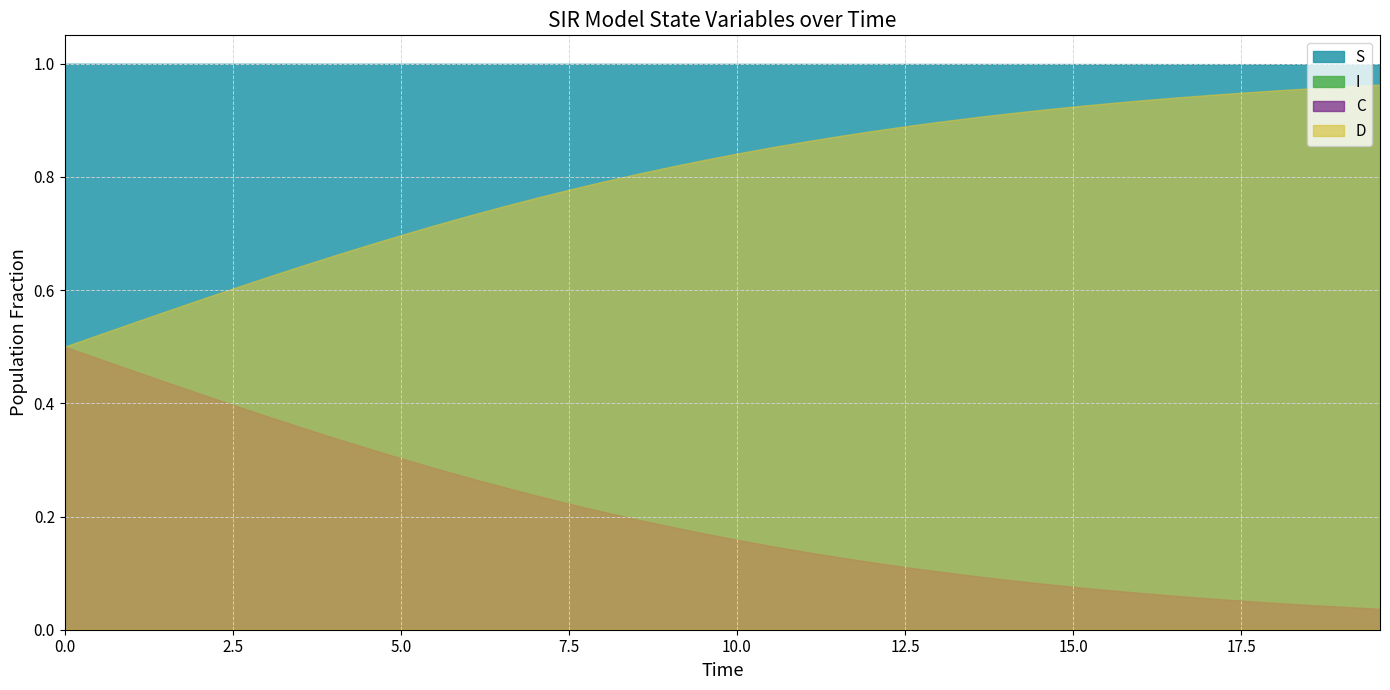

What is the value of the D point at the 4th from the left?

0.6